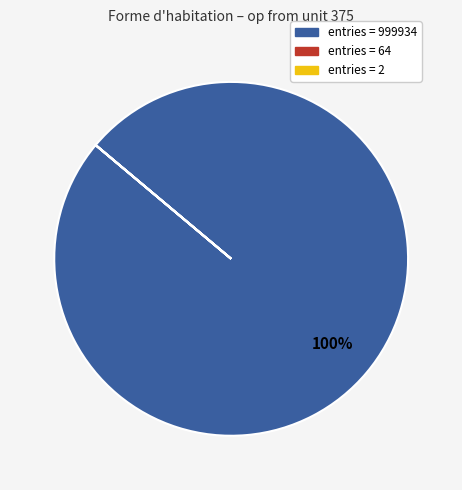

To the nearest percent, what is the average slice percentage?

33%